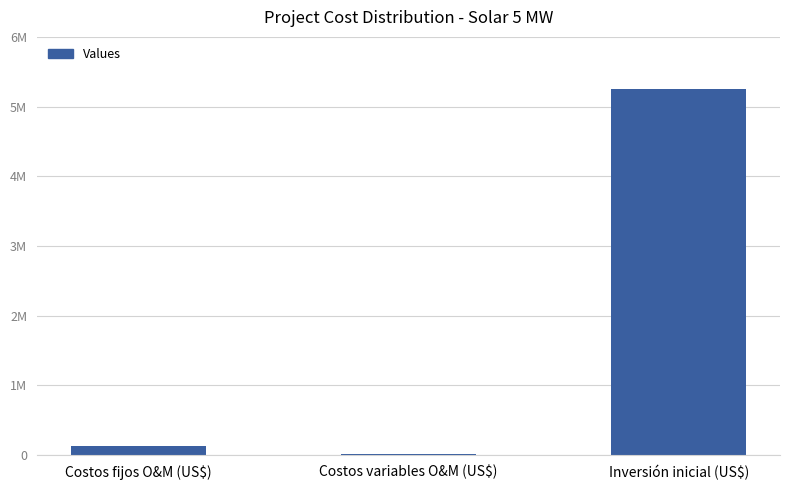

Reading left to right, transcribe all the data shown in this chart.

Costos fijos O&M (US$)=125000	Costos variables O&M (US$)=15768	Inversión inicial (US$)=5250000